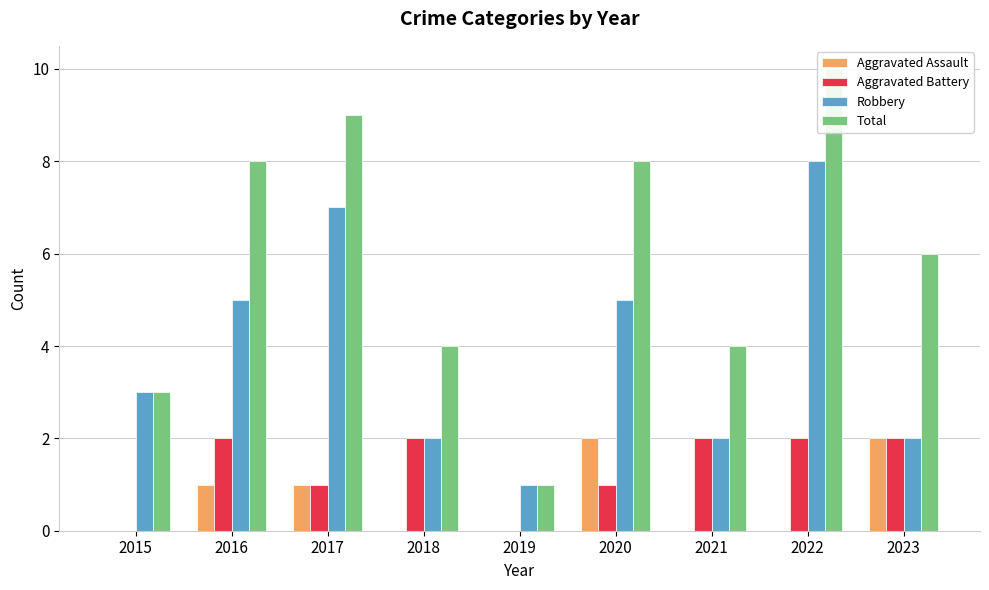

Reading left to right, what are all the values shown in this chart?

Aggravated Assault: 0	1	1	0	0	2	0	0	2
Aggravated Battery: 0	2	1	2	0	1	2	2	2
Robbery: 3	5	7	2	1	5	2	8	2
Total: 3	8	9	4	1	8	4	10	6